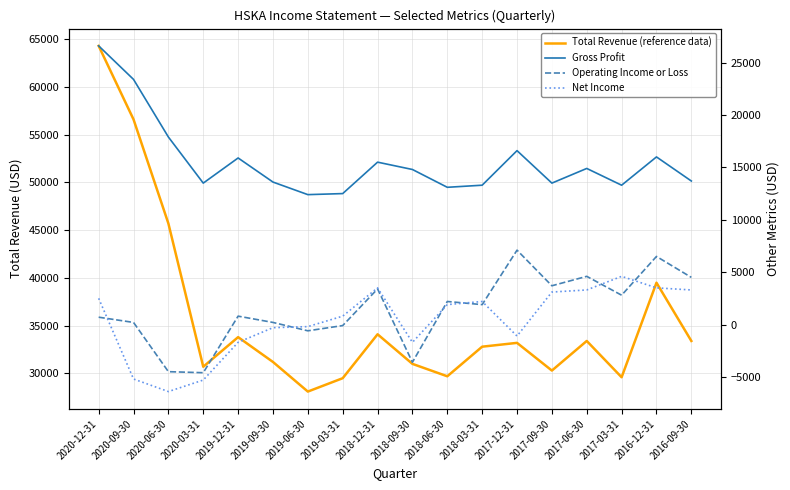

Does the chart display data point markers on the line(s)?

No